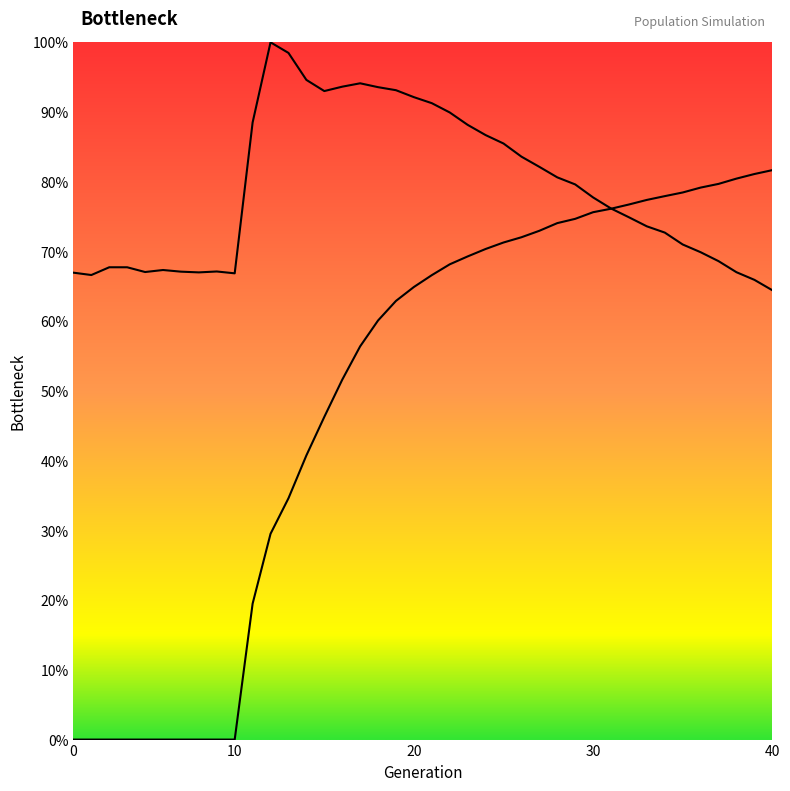

Between which two adjacent categories do size and rate_dr first intersect?

31 and 32